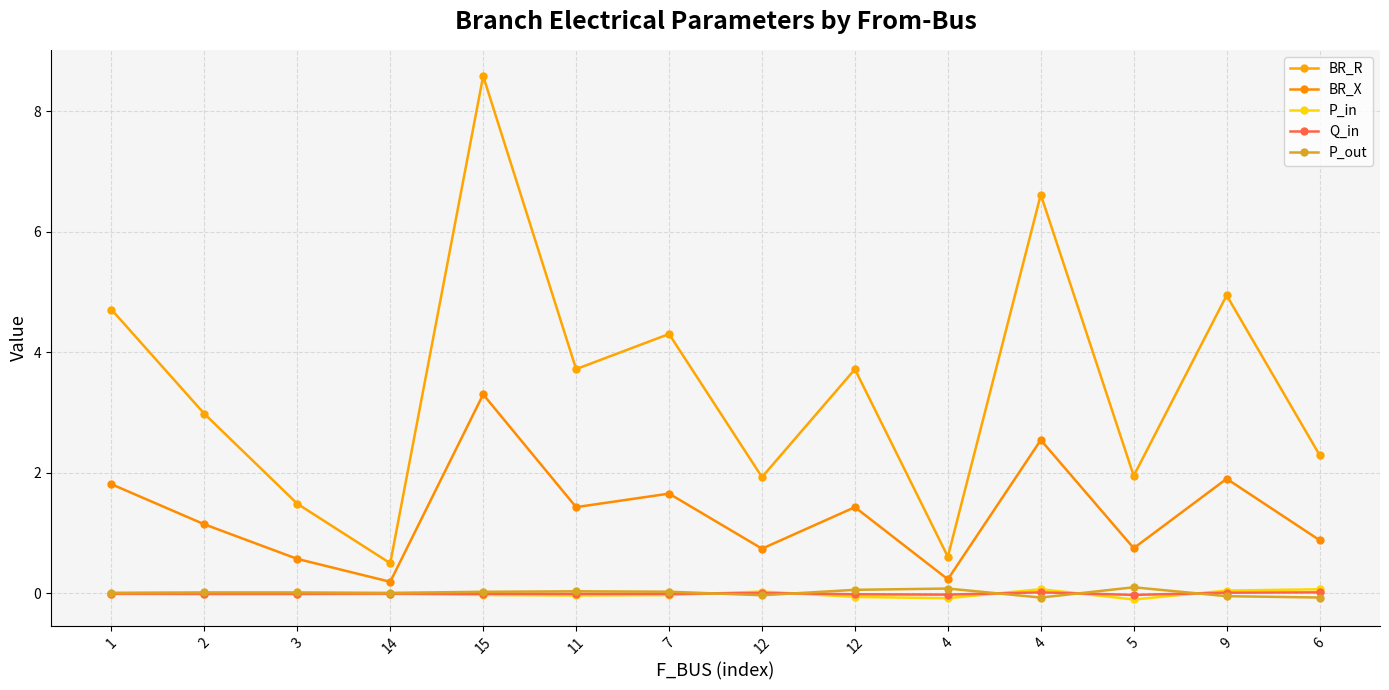

What is the average value of the BR_R series?

3.5